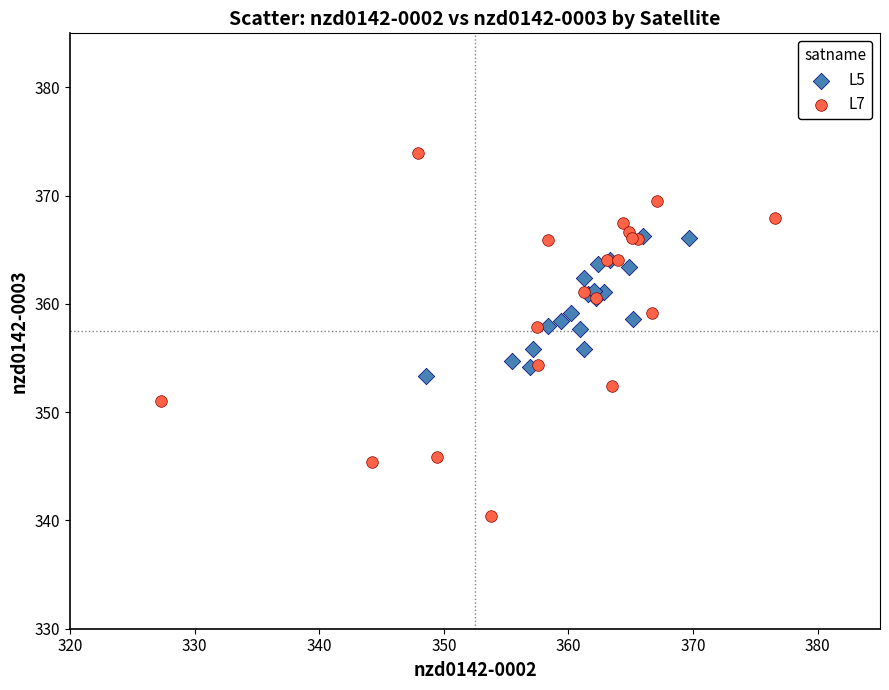

Which series contains the highest Y value?

L7